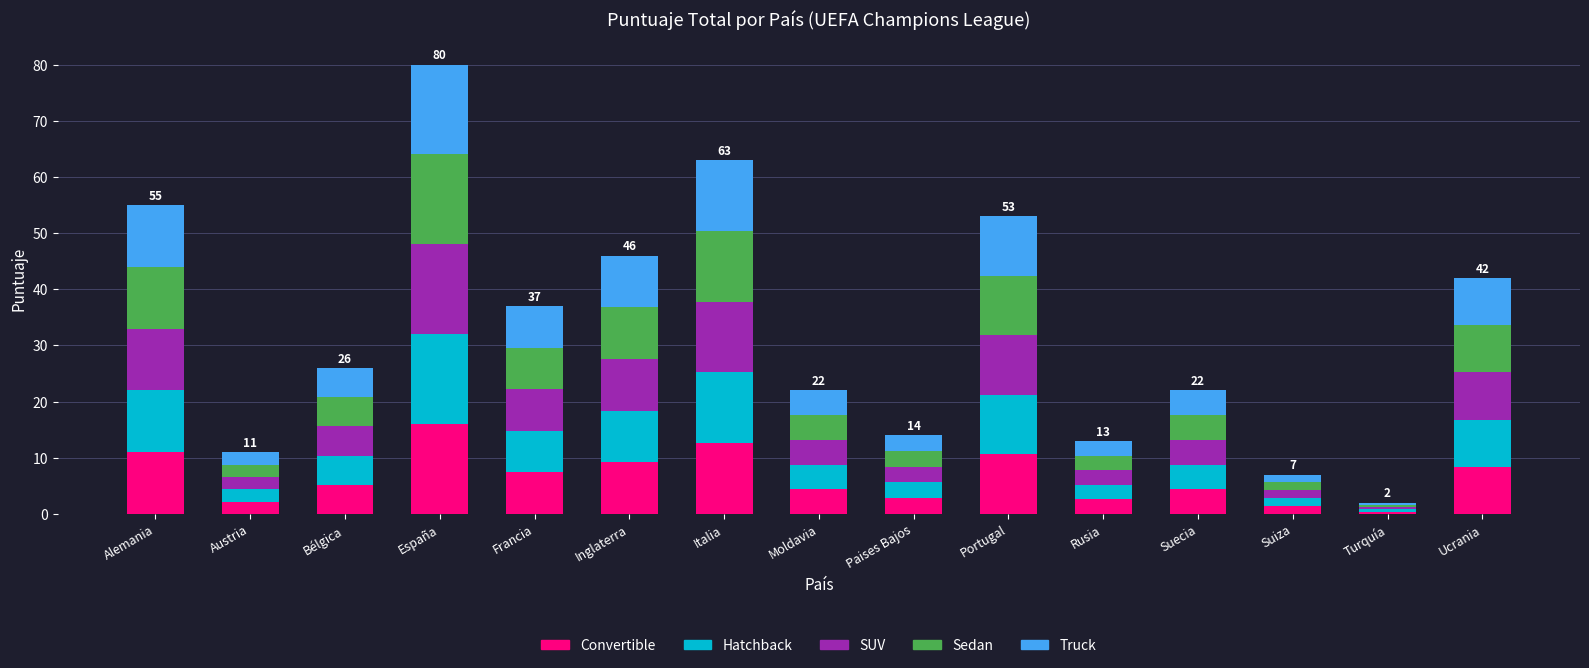

At which category is the sum across all series the highest?

España